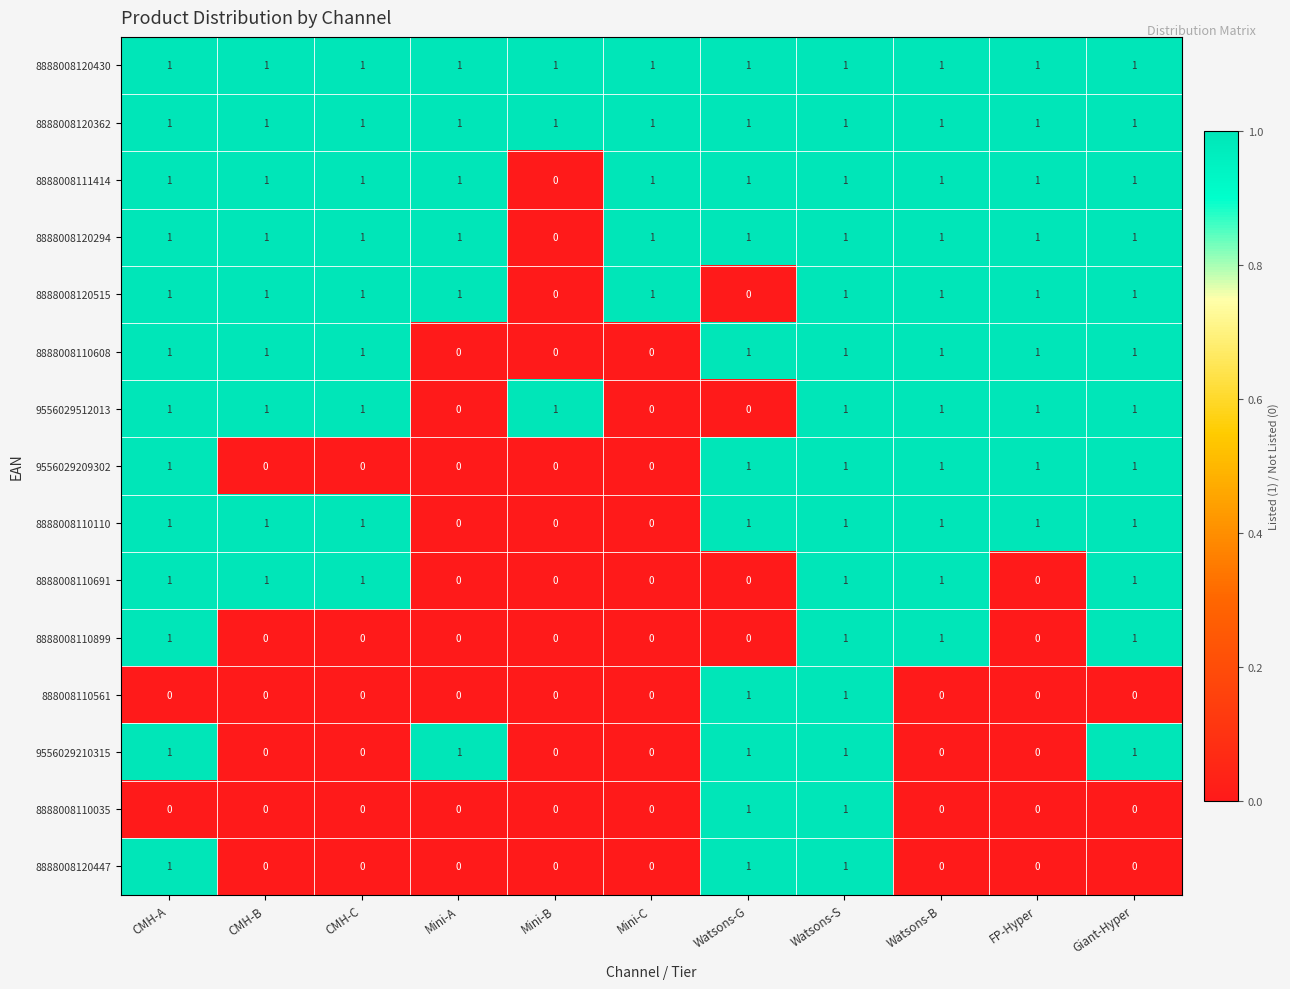

Is it true that 9556029209302 equals 2 at Watsons-S?

False